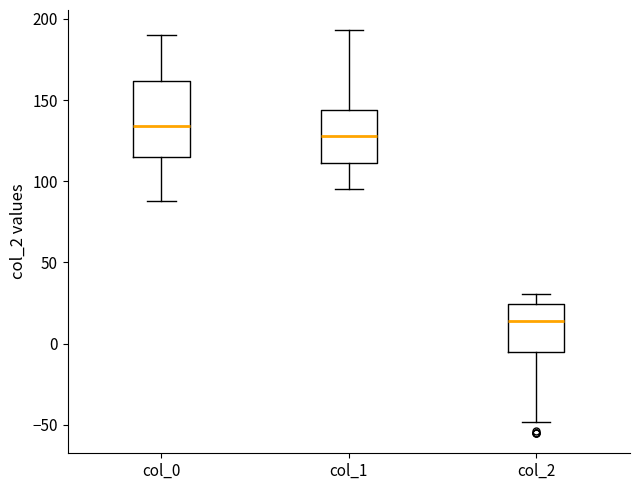

Reading left to right, transcribe this box plot: for each box, give where its median line is, the range the box spans, and where its two whiskers end, as read against the y-axis. The values are not printed on the chart, so give them approximately, as read against the axis.

col_0: median 135, box 115 to 160, whiskers 90 to 190
col_1: median 130, box 110 to 145, whiskers 95 to 195
col_2: median 15, box -5 to 25, whiskers -50 to 30